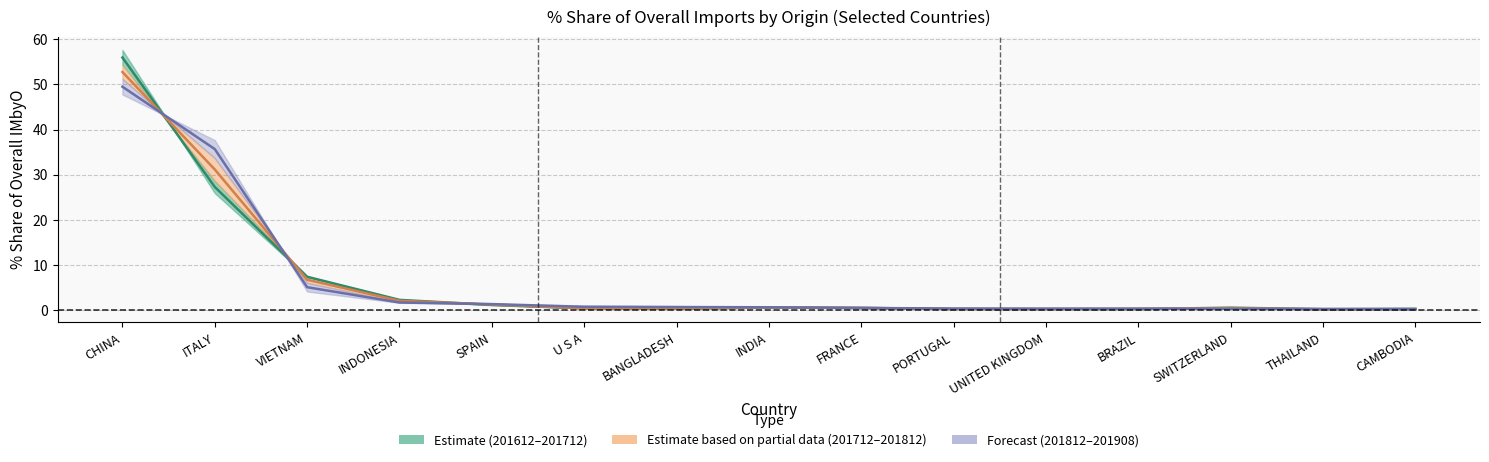

The value of 201812_% Share at INDIA is 1.3. True or false?

False